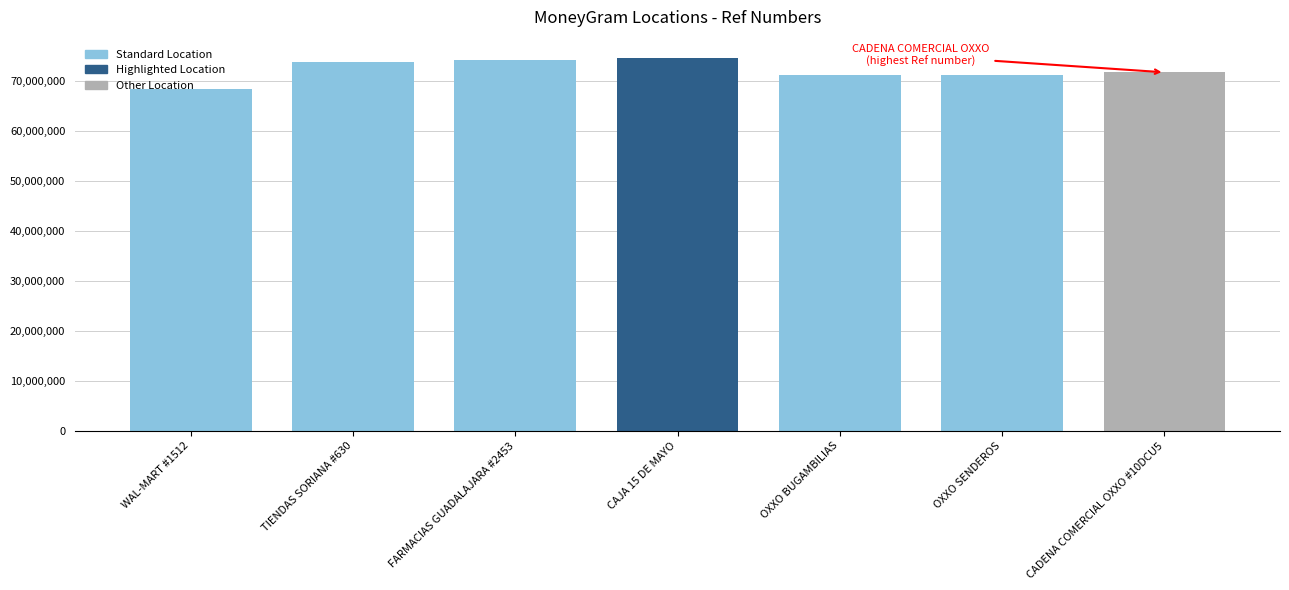

What is the label of the 1st bar from the right?

CADENA COMERCIAL OXXO #10DCU5